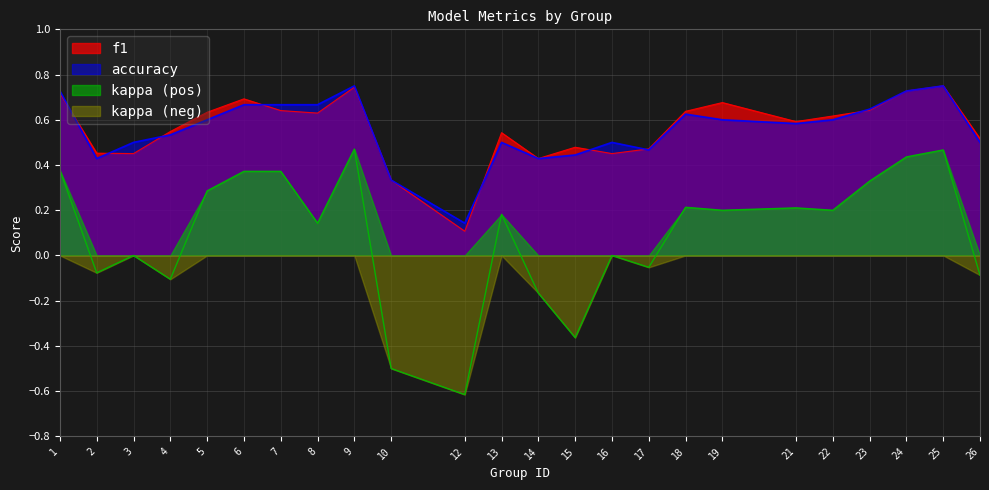

What is the difference between the accuracy values at 7 and 14?

0.2